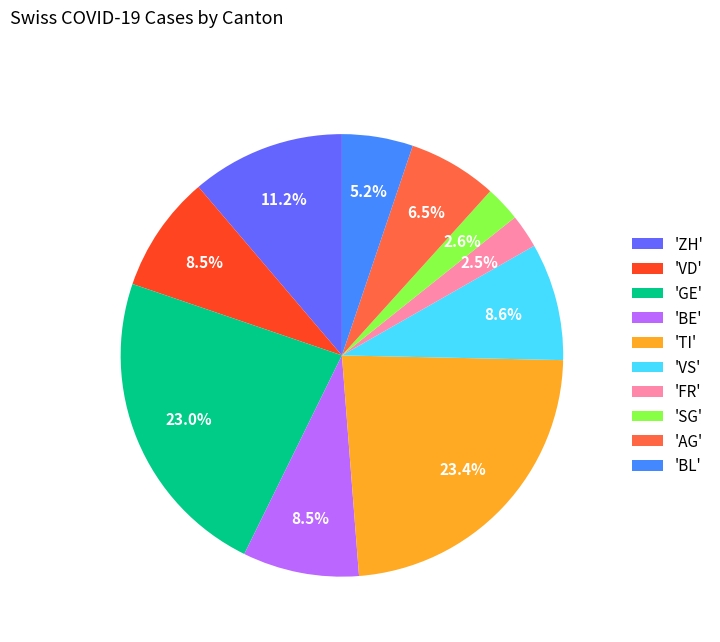

Combined, do 'TI' and 'SG' account for over 50%?

No